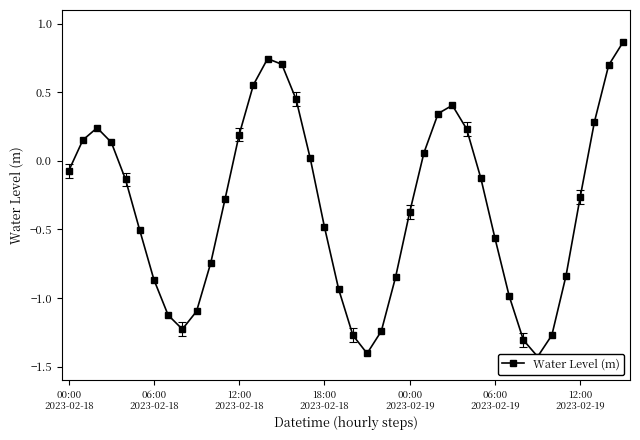

The chart shows a value of -0.5 at 06:00
2023-02-19. True or false?

True